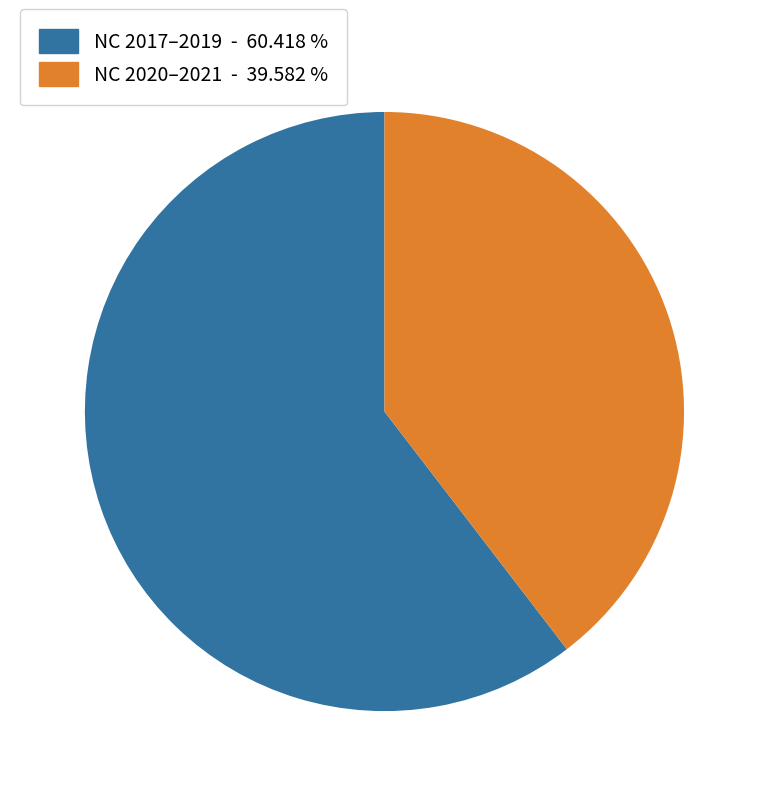

Is there any slice that represents more than half of the pie?

Yes